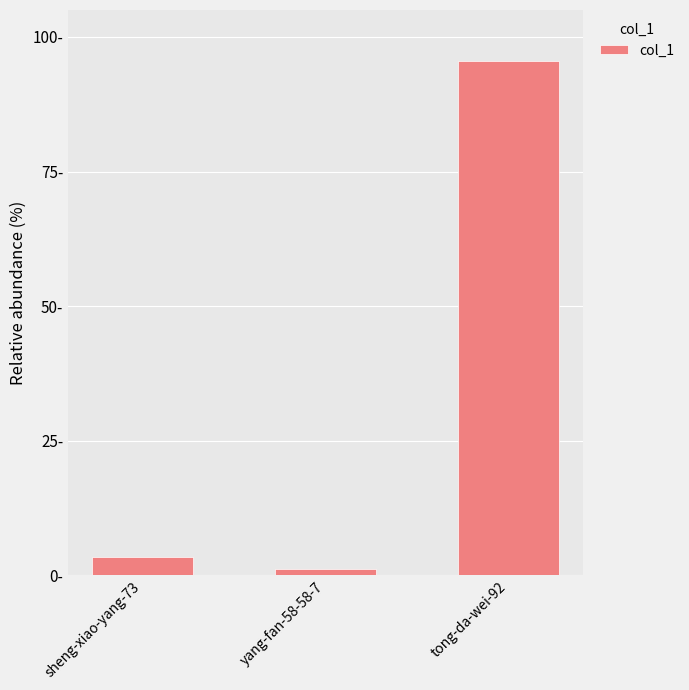

True or false: the data shows 1.1 at yang-fan-58-58-7.

True